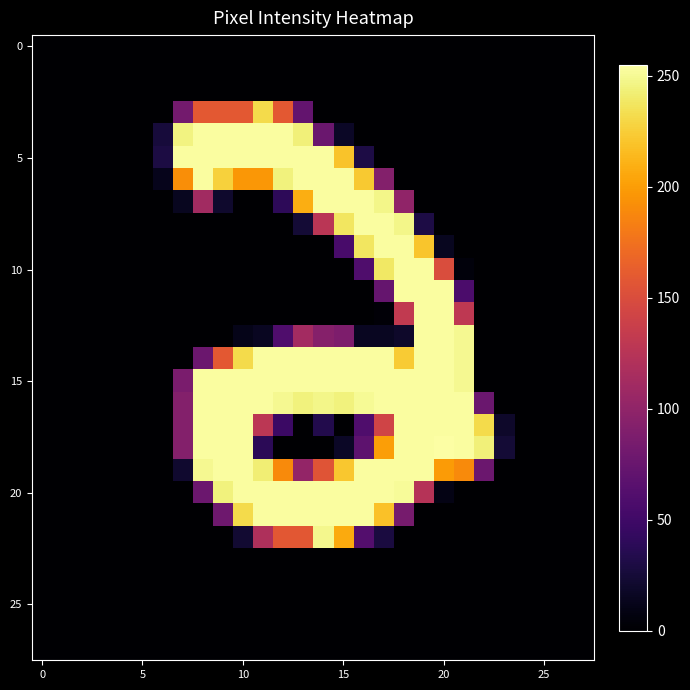

What is the maximum value shown in the chart?

255